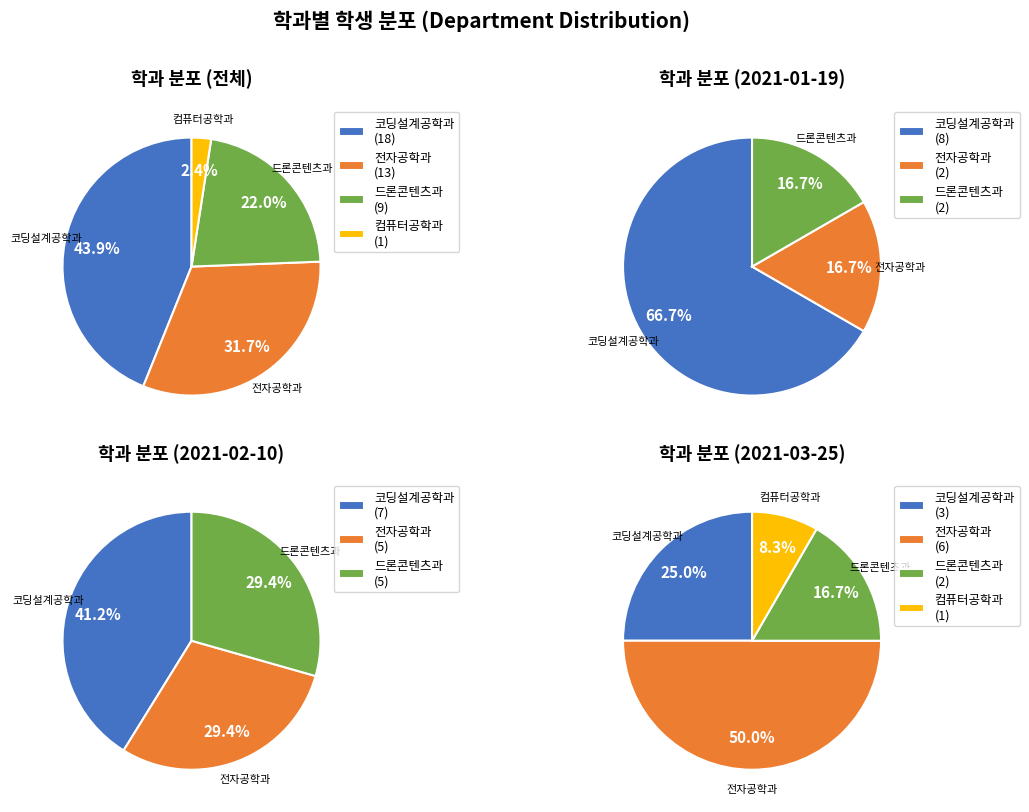

What percentage is NOT represented by 드론콘텐츠과?

78.0%